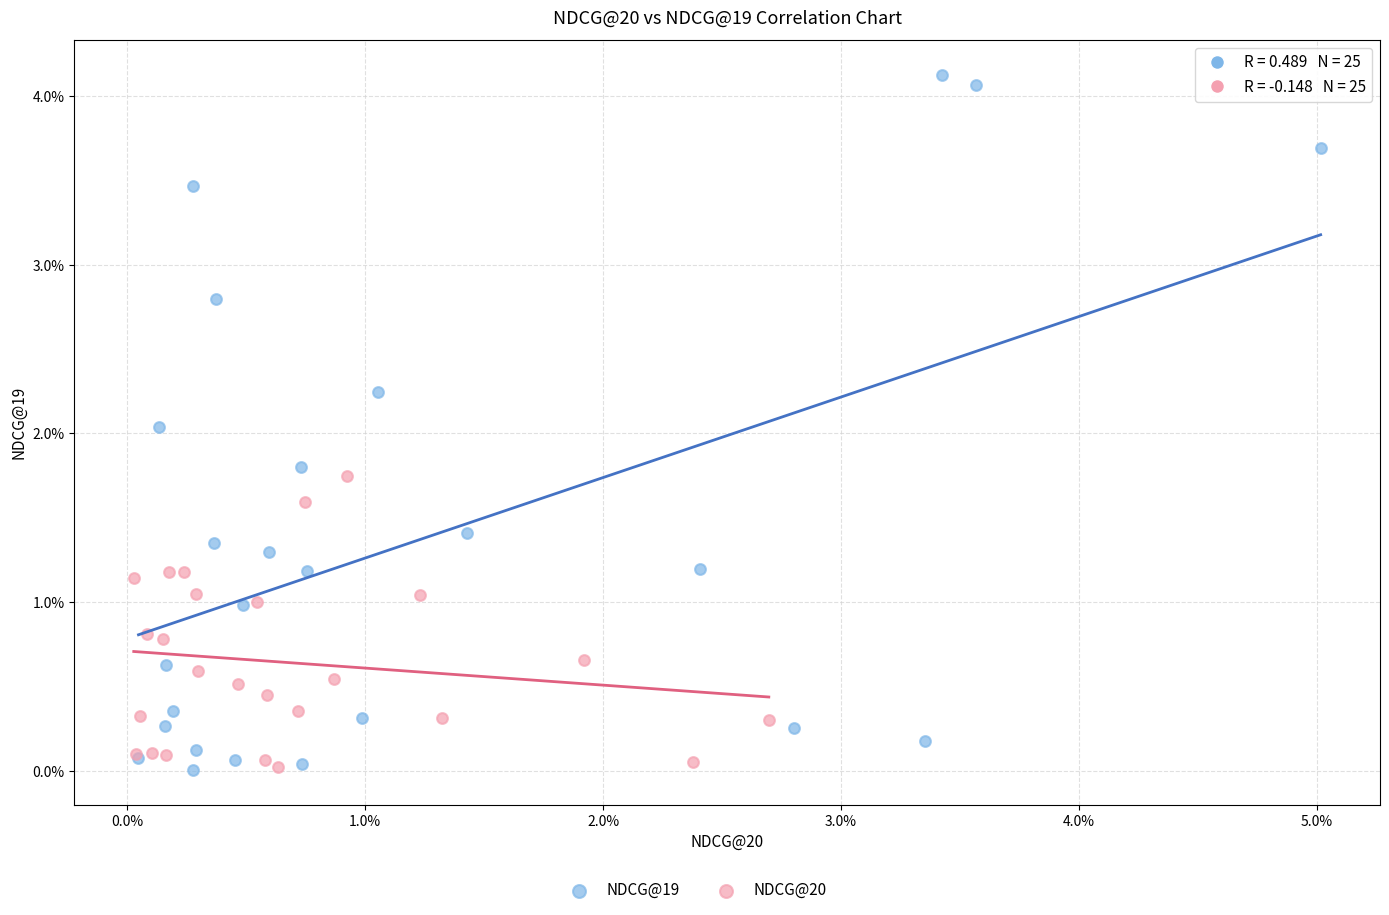

Which series contains the highest Y value?

NDCG@19